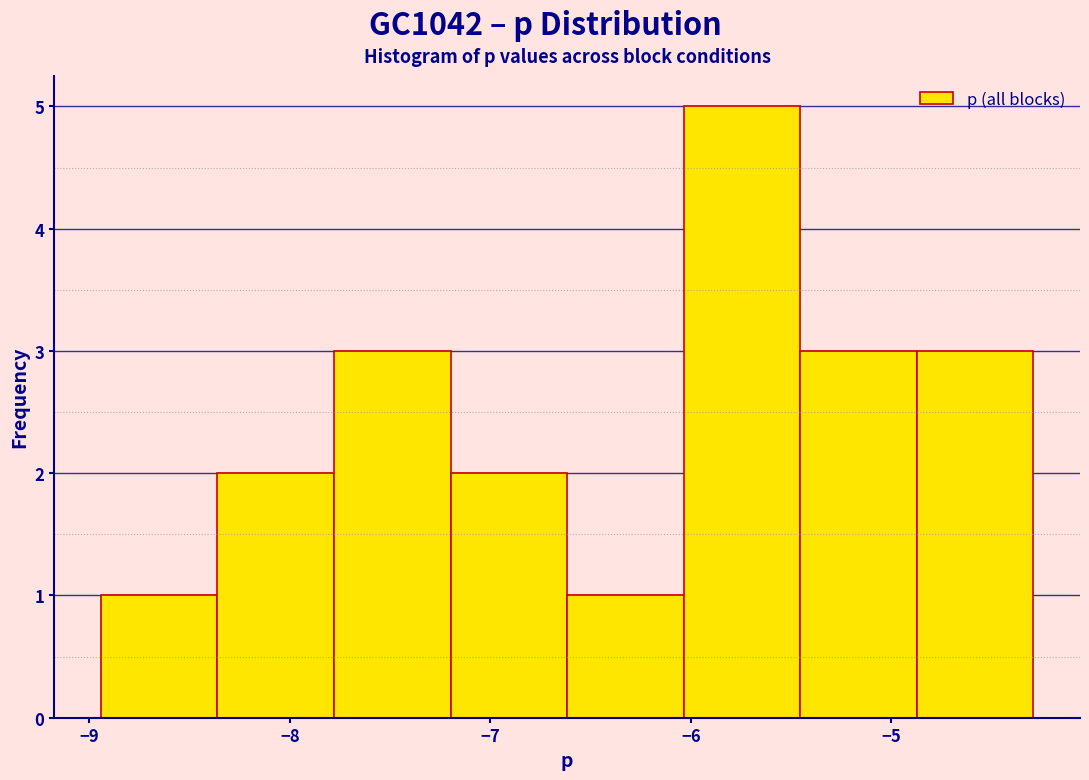

Reading left to right, transcribe this chart: for each bar, give the range it covers on the x-axis and its height. Neither the bar edges nor the heights are printed on the chart, so give them approximately, as read against the axes.

-8.9 to -8.4: 1
-8.4 to -7.8: 2
-7.8 to -7.2: 3
-7.2 to -6.6: 2
-6.6 to -6.0: 1
-6.0 to -5.5: 5
-5.5 to -4.9: 3
-4.9 to -4.3: 3